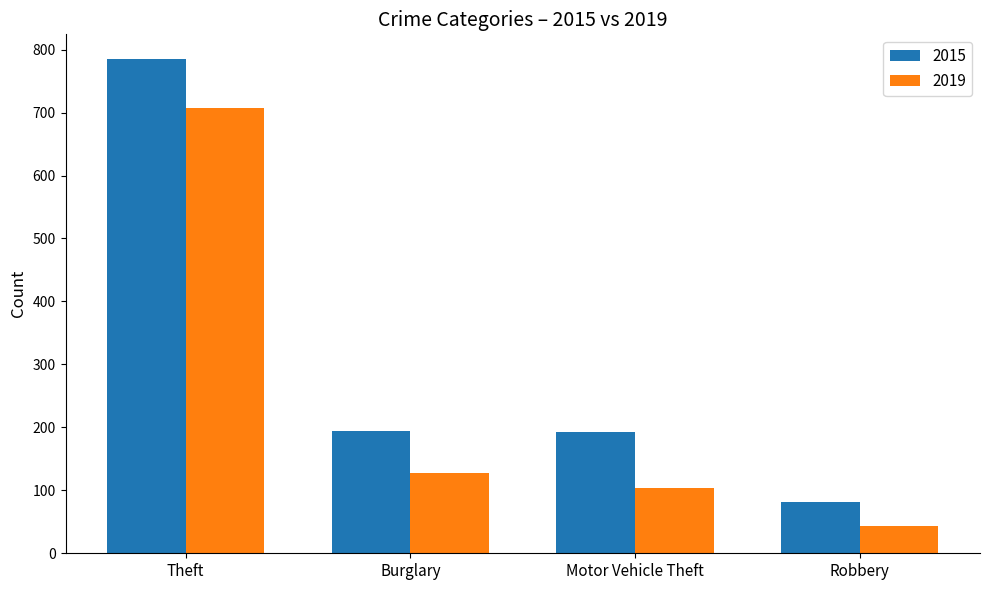

Read the 2019 value at Burglary.

127